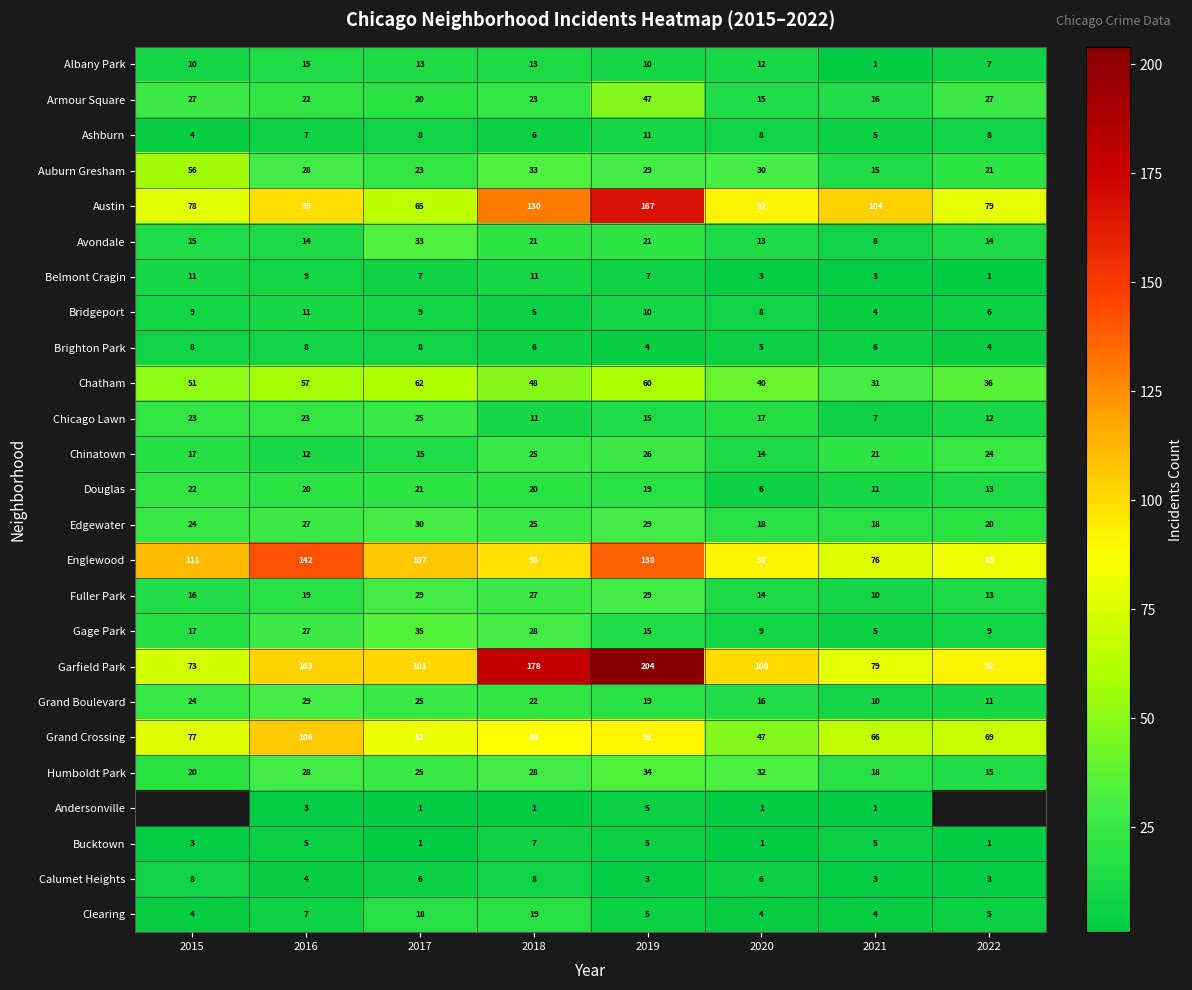

At which label is Douglas closest to 14?

2022